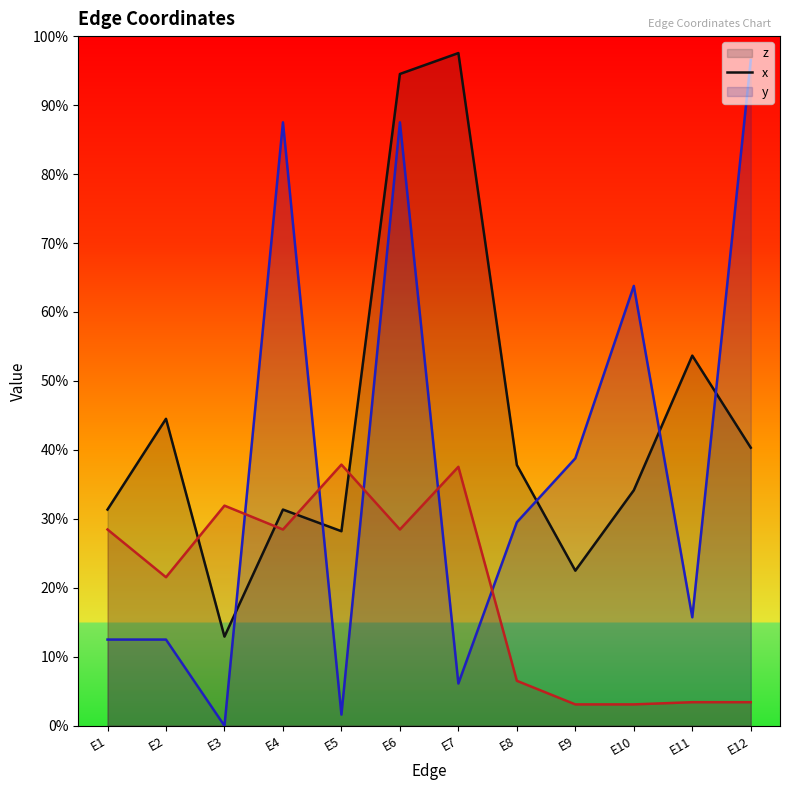

Where is the first local minimum for z (line)?

E3